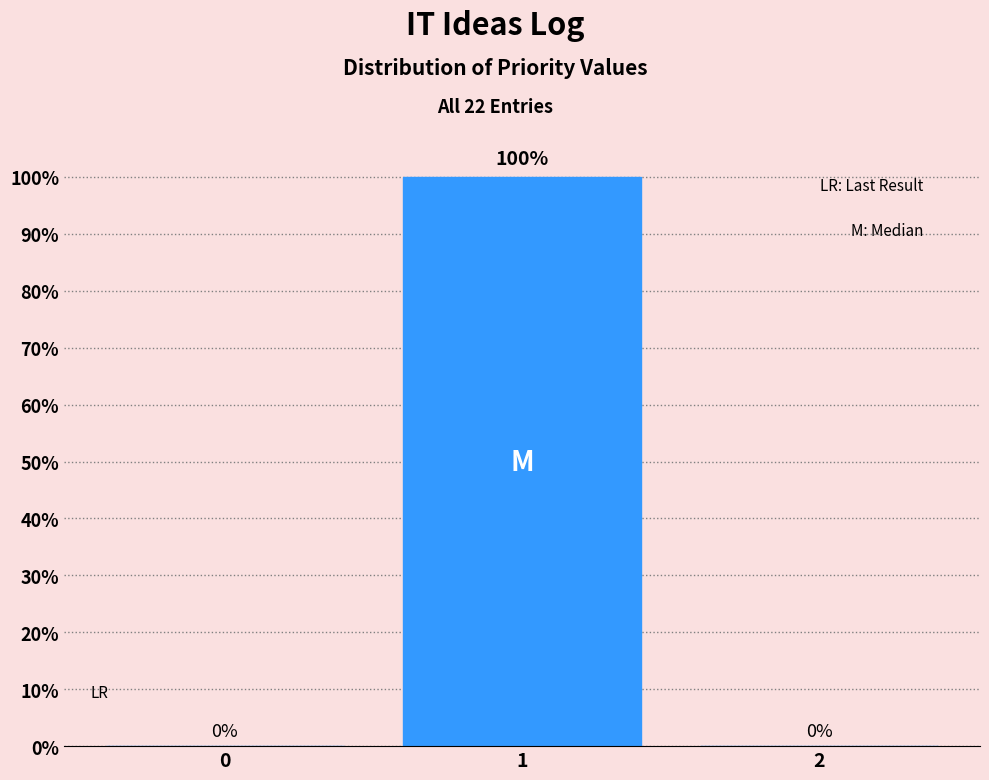

Reading left to right, transcribe all the data shown in this chart.

0=0	1=100	2=0